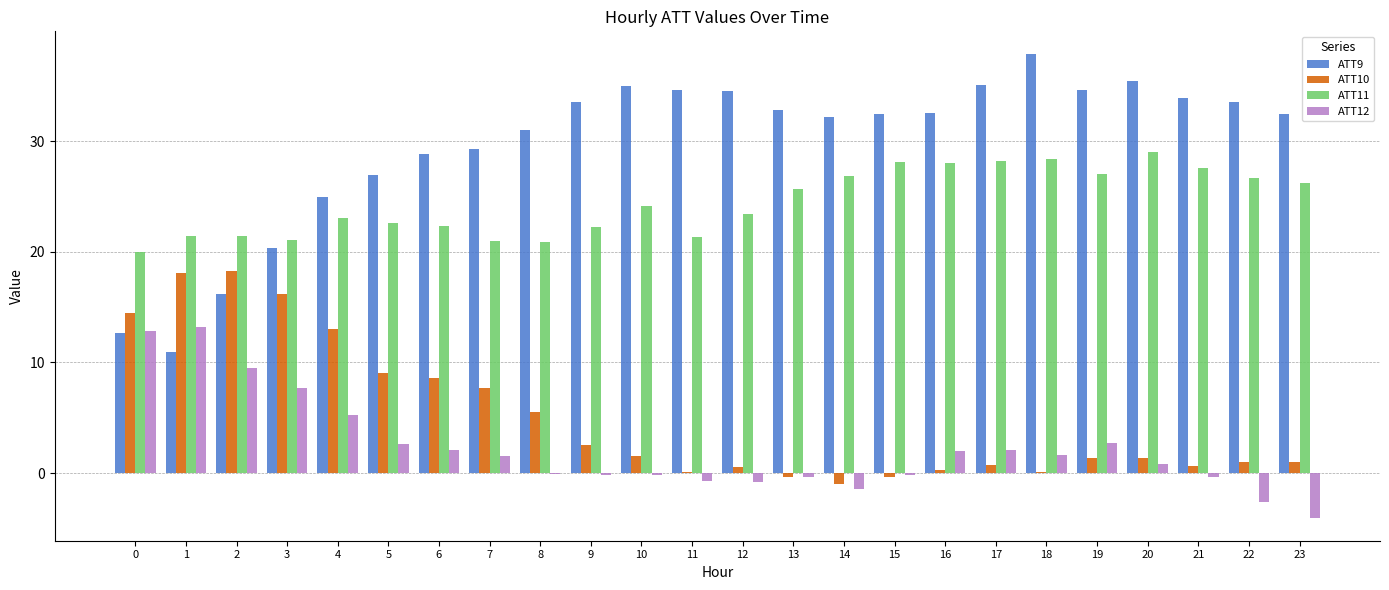

Are the bars grouped side by side (vs. stacked)?

Yes